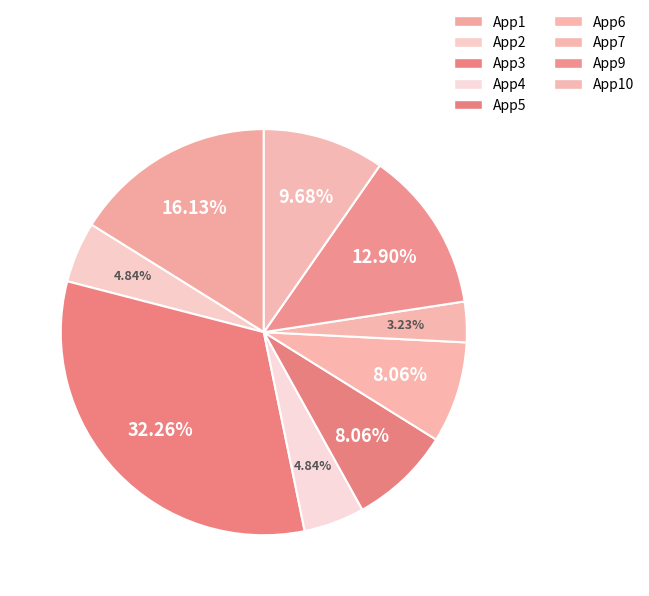

How many segments does this pie chart have?

9